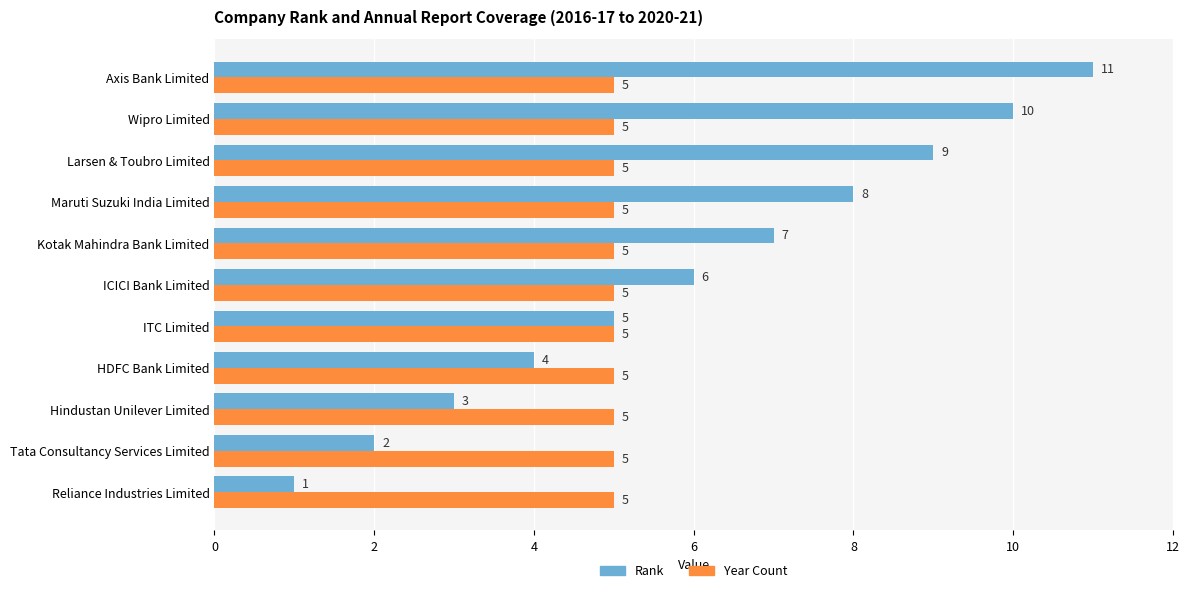

The Rank series shows 11 at ICICI Bank Limited. True or false?

False